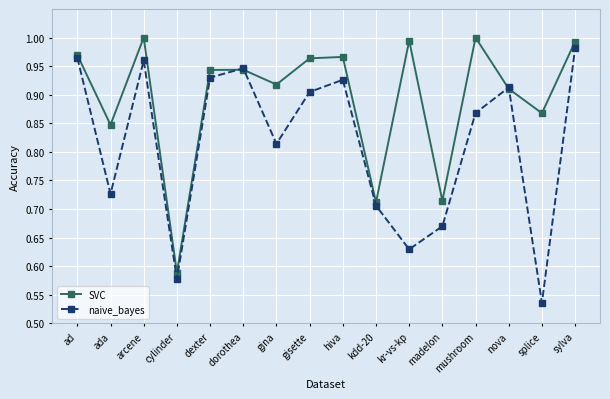

Is the value of naive_bayes at dexter greater than the value of SVC at hiva?

No